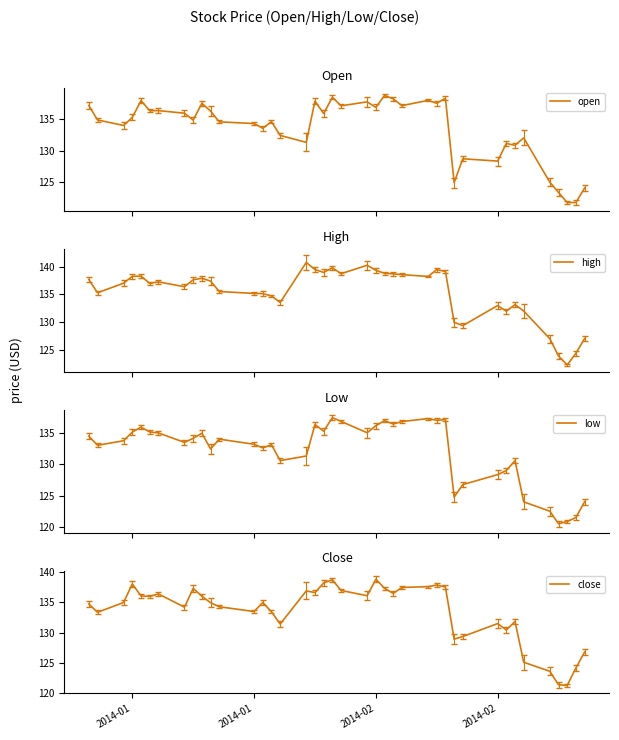

True or false: high and low cross at least once.

False